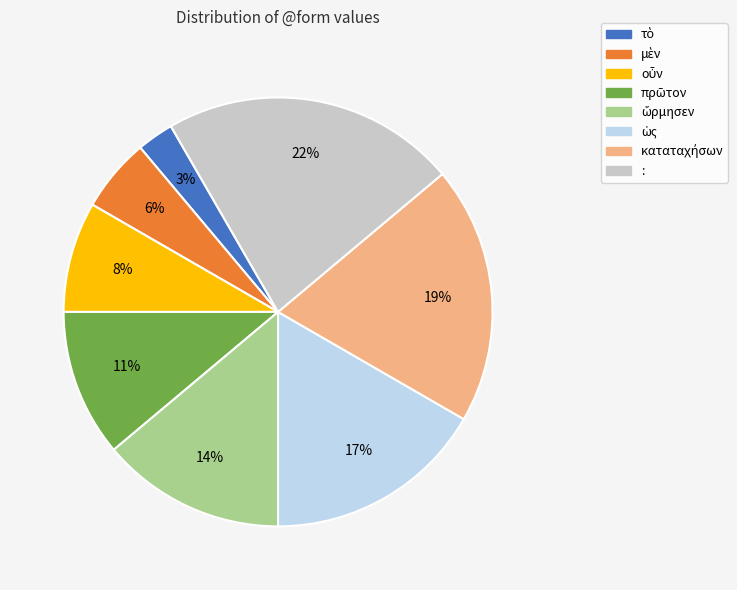

To the nearest percent, what is the difference between the largest and smallest slice percentages?

19%